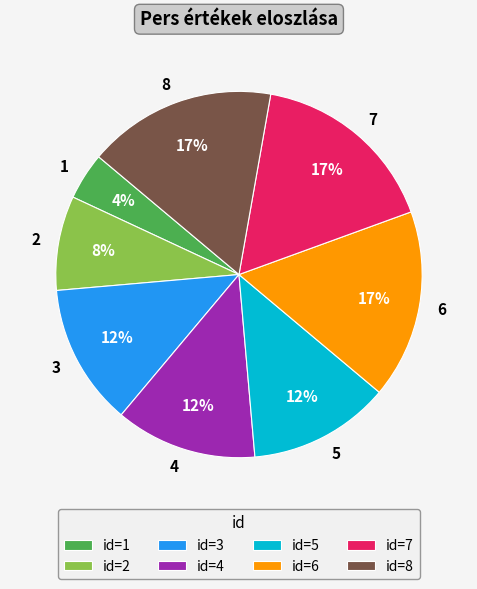

What is the smallest slice in the pie chart?

1